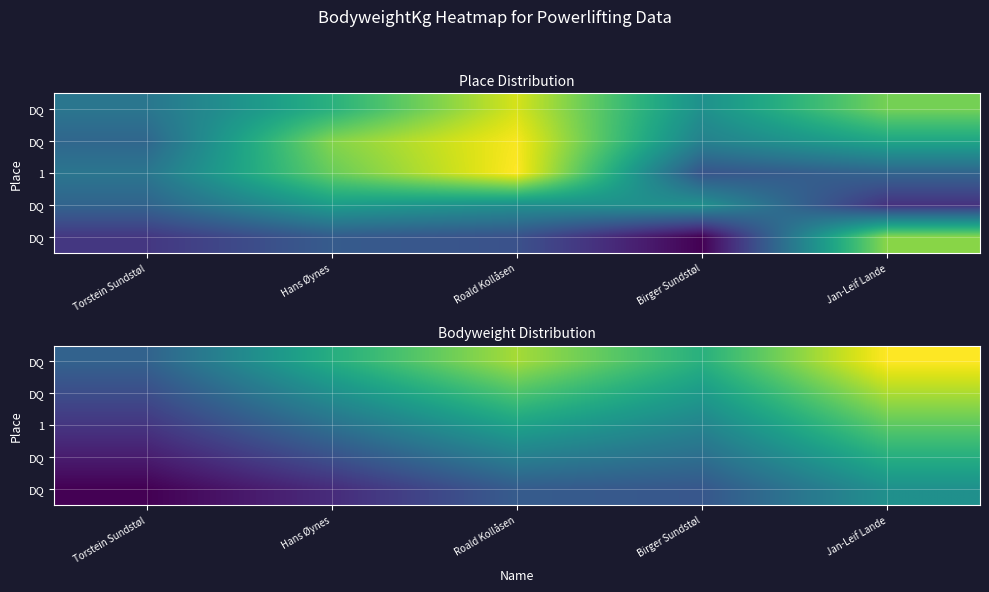

What is the total value across all series at Torstein Sundstøl?

77.5